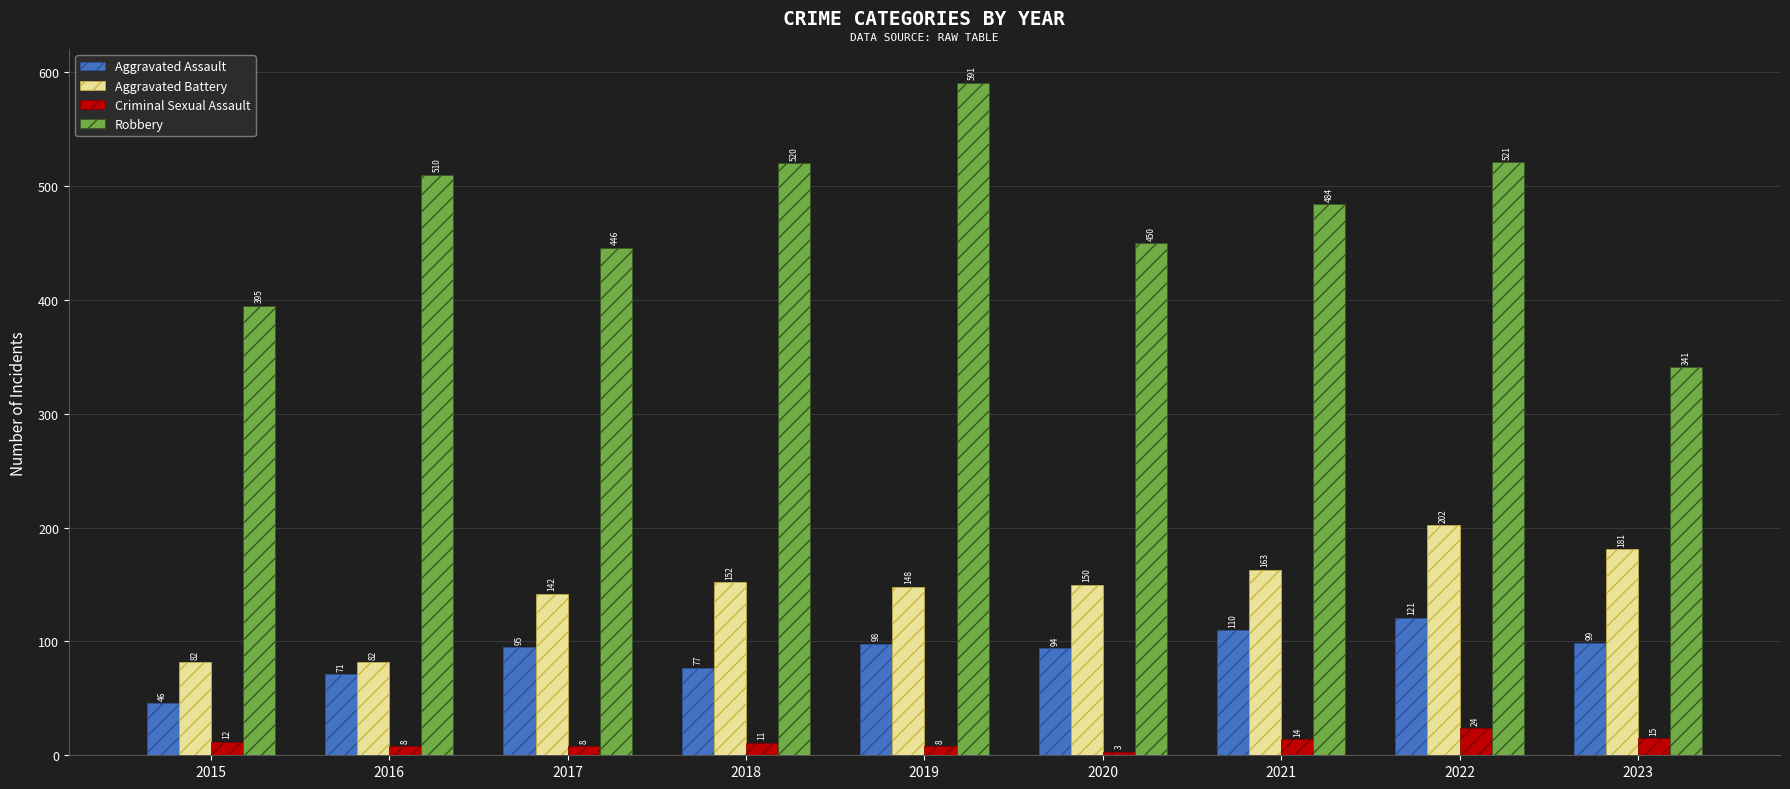

Which category has the highest value across all series?

2019